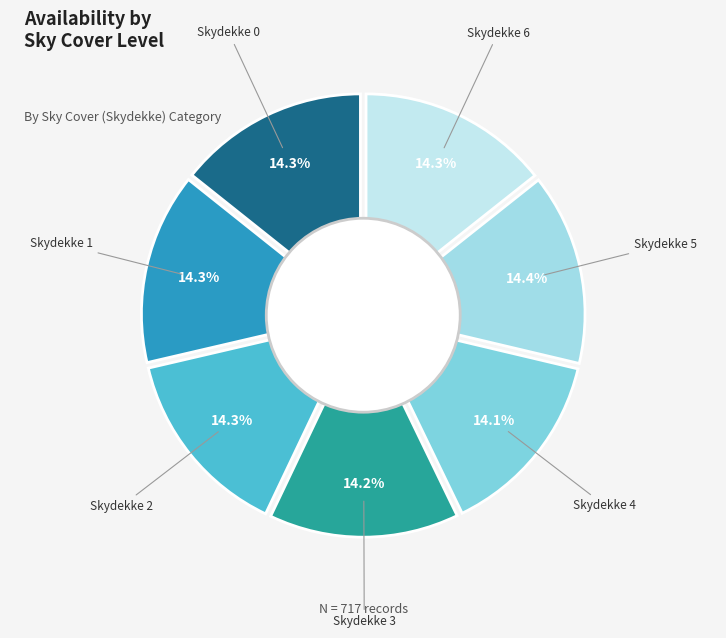

Do 5 and 1 together represent more than half of the pie?

No